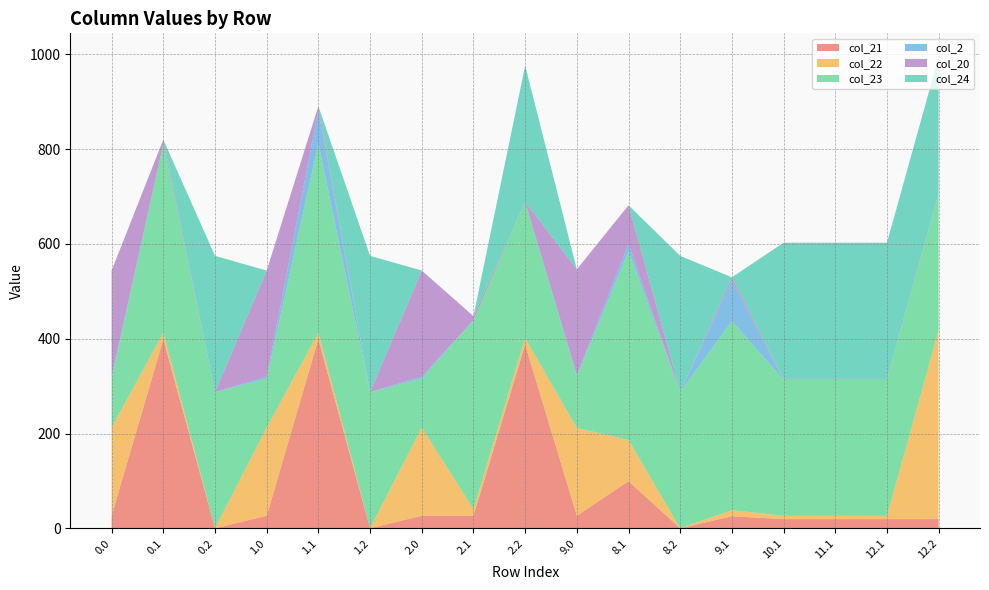

Reading left to right, what are all the values shown in this chart?

col_21: 26.4	399.0	0.0	26.4	399.0	0.0	26.4	26.4	387.7	26.4	99.4	0.0	25.4	19.4	19.4	19.4	19.4
col_22: 186.3	13.9	0.0	186.3	13.9	0.0	186.3	13.9	13.9	185.3	86.9	0.0	12.9	6.9	6.9	6.9	399.0
col_23: 103.1	399.0	287.5	103.1	399.0	287.5	103.1	399.0	287.5	108.6	399.0	287.5	399.0	287.5	287.5	287.5	287.5
col_2: 4.3	0.0	0.0	4.3	70.3	0.0	4.3	0.0	0.0	3.3	14.9	0.0	84.9	0.0	0.0	0.0	0.0
col_20: 223.9	8.5	0.0	223.9	8.5	0.0	223.9	8.5	0.0	222.9	81.5	0.0	7.5	1.5	1.5	1.5	1.5
col_24: 0.0	0.0	287.5	0.0	0.0	287.5	0.0	0.0	287.5	0.0	0.0	287.5	0.0	287.5	287.5	287.5	287.5